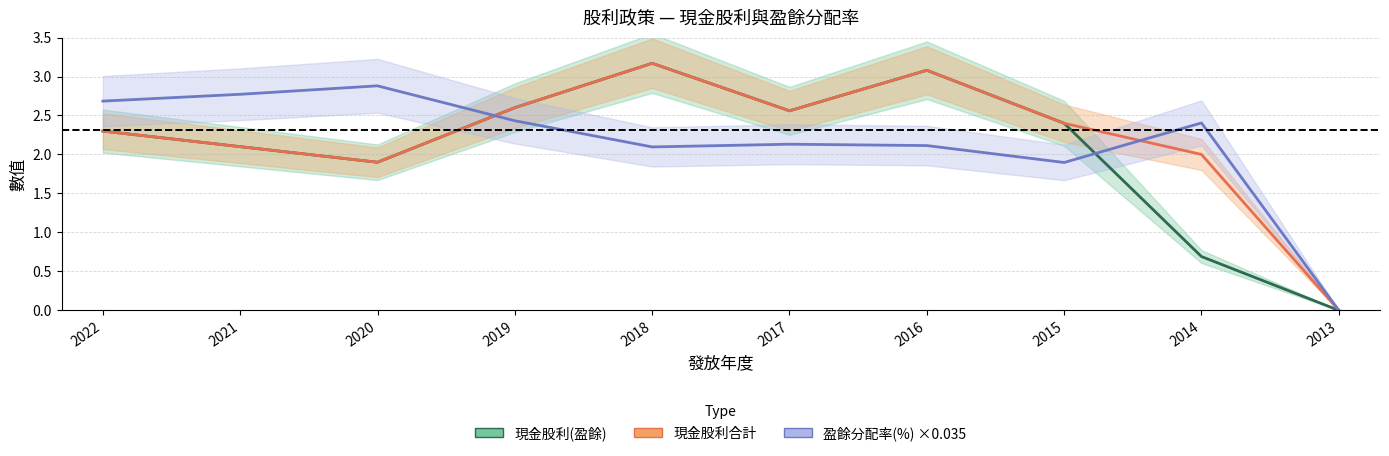

What are all the series names shown in the legend?

現金股利(盈餘), 現金股利合計, 盈餘分配率(%) ×0.035